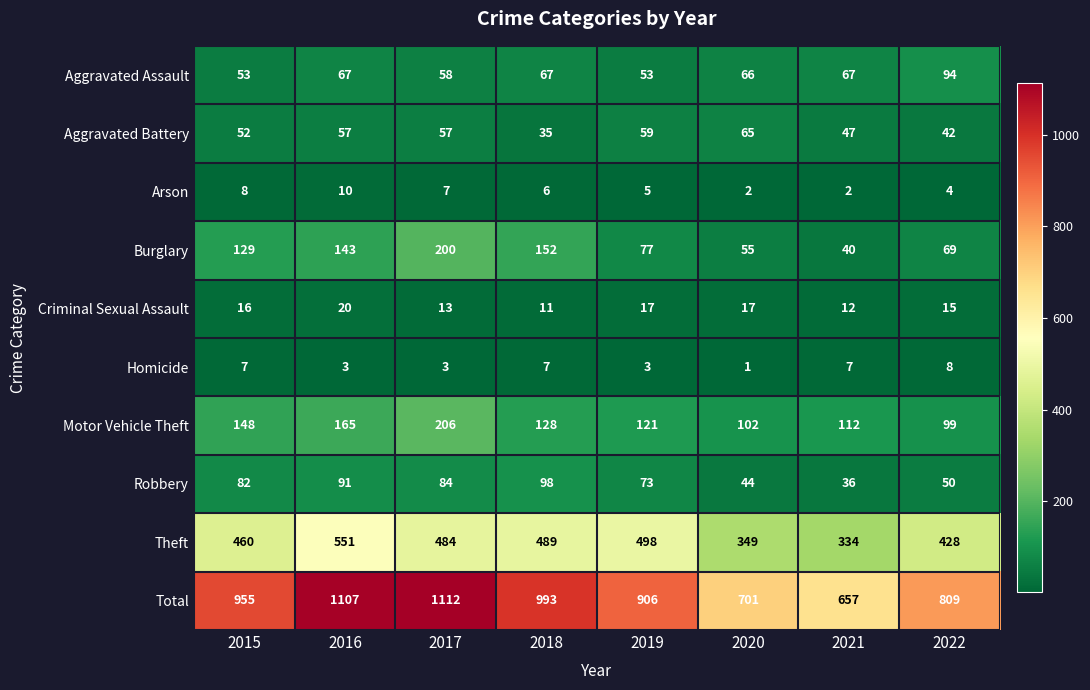

What is the maximum value for Homicide?

8